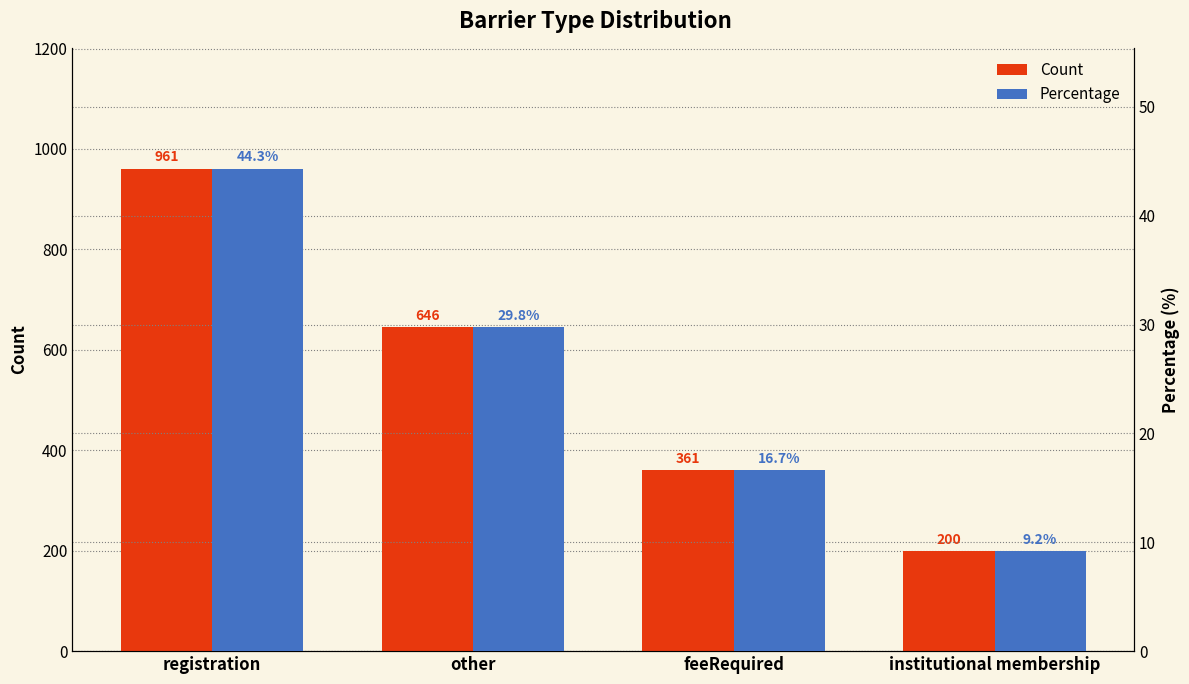

Which category has the highest value in the Percentage series?

registration